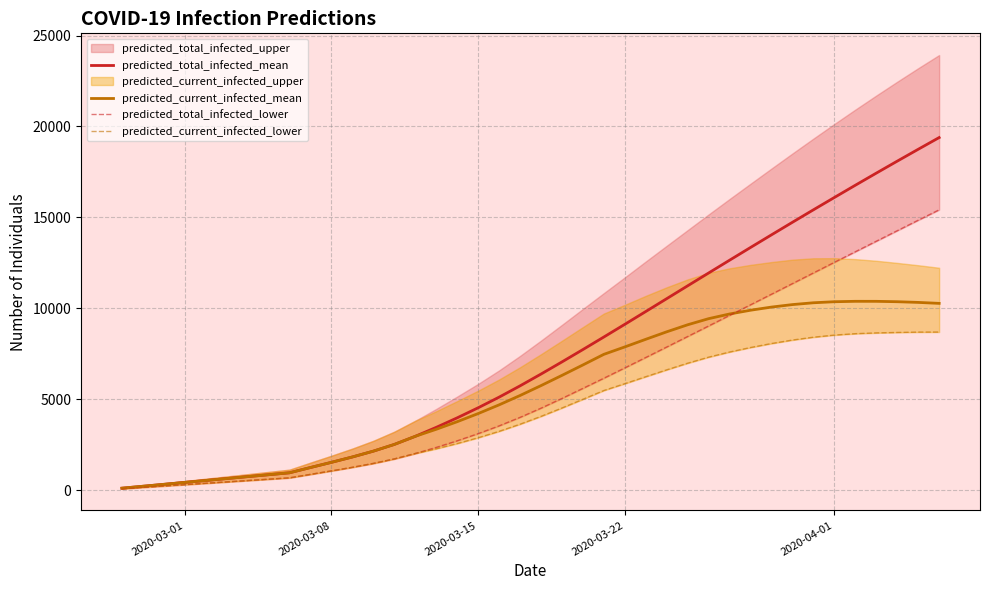

True or false: predicted_current_infected_mean and predicted_total_infected_mean cross at least once.

False